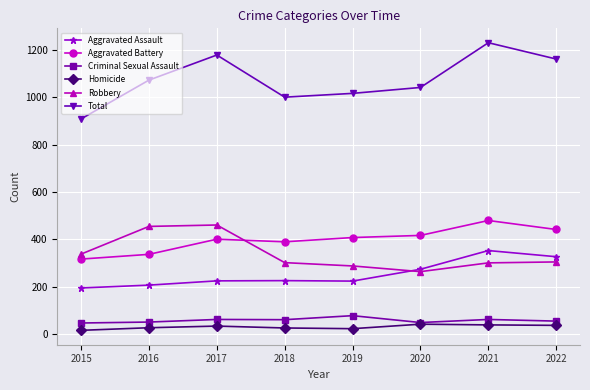

Which category has the highest value across all series?

2021